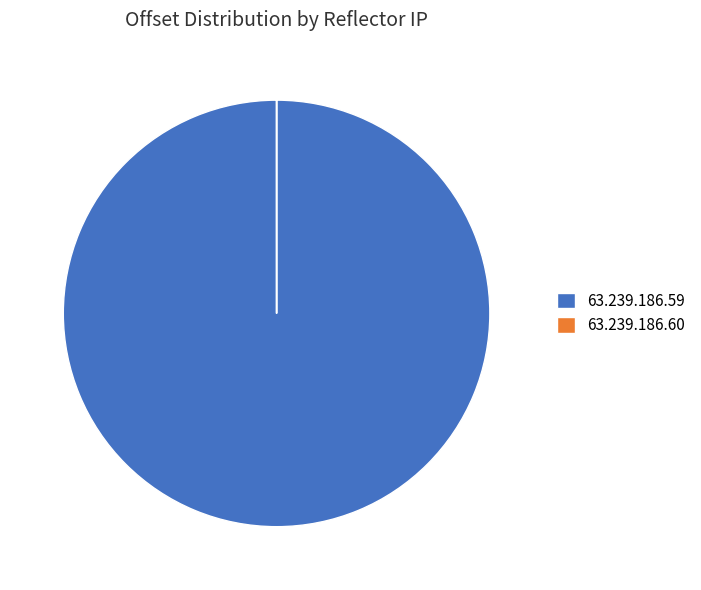

Is it true that 63.239.186.59 is 100% of the pie?

True